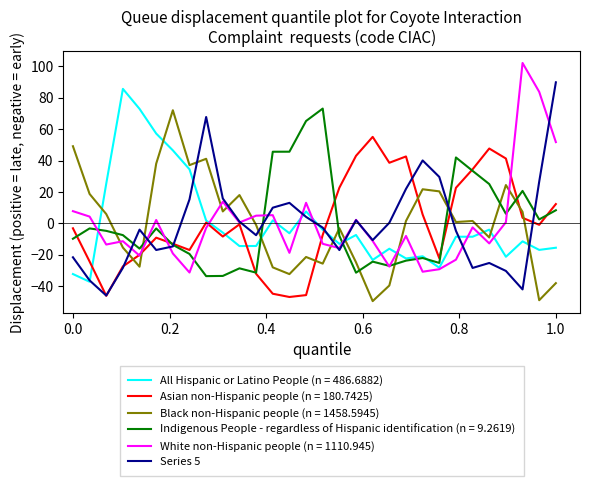

What is the minimum value for White non-Hispanic people (n = 1110.945)?

-31.4